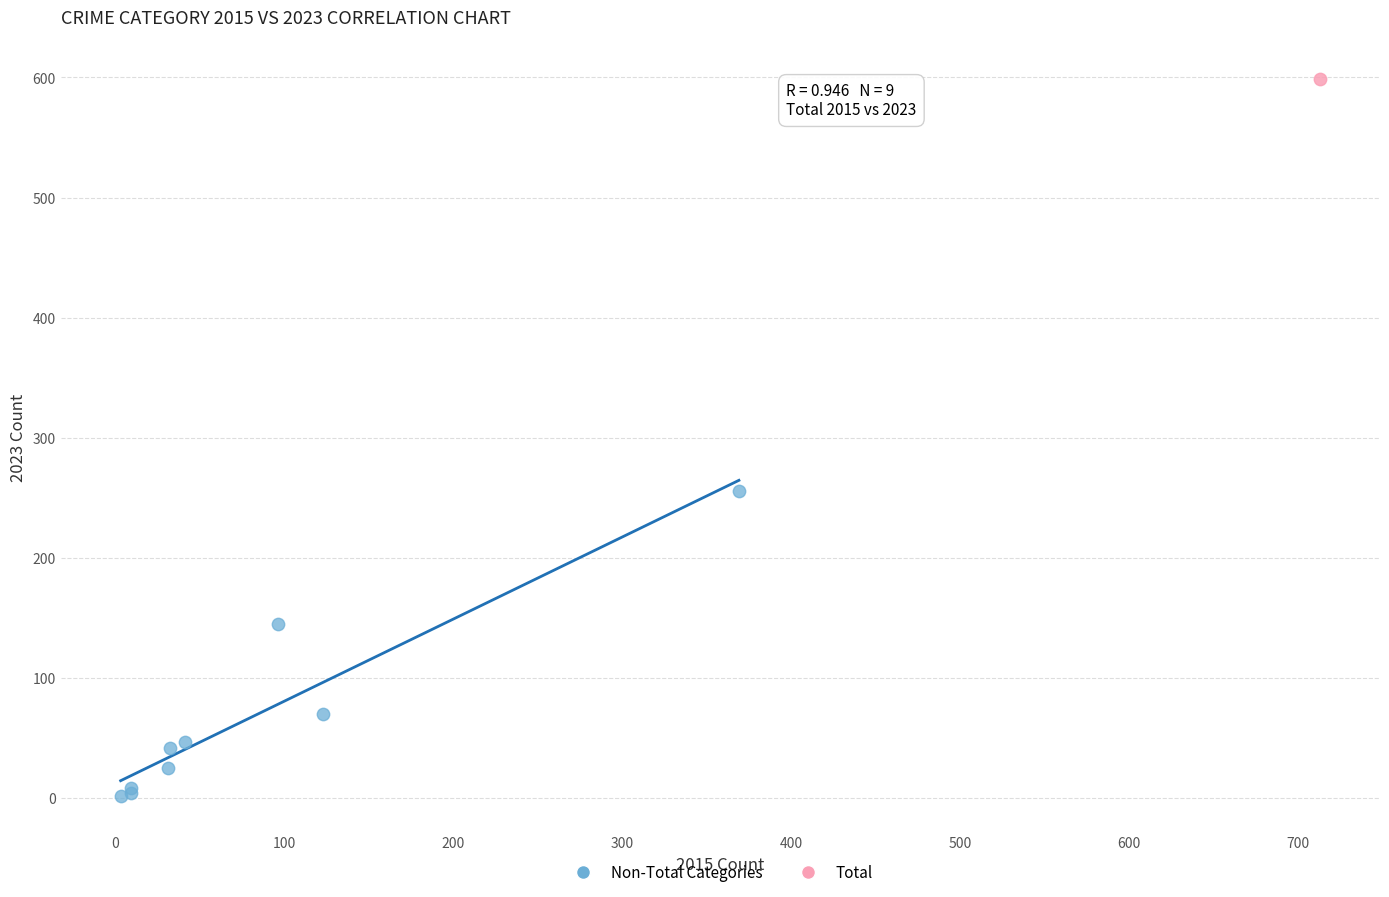

What are all the series names shown in the legend?

Non-Total Categories, Total